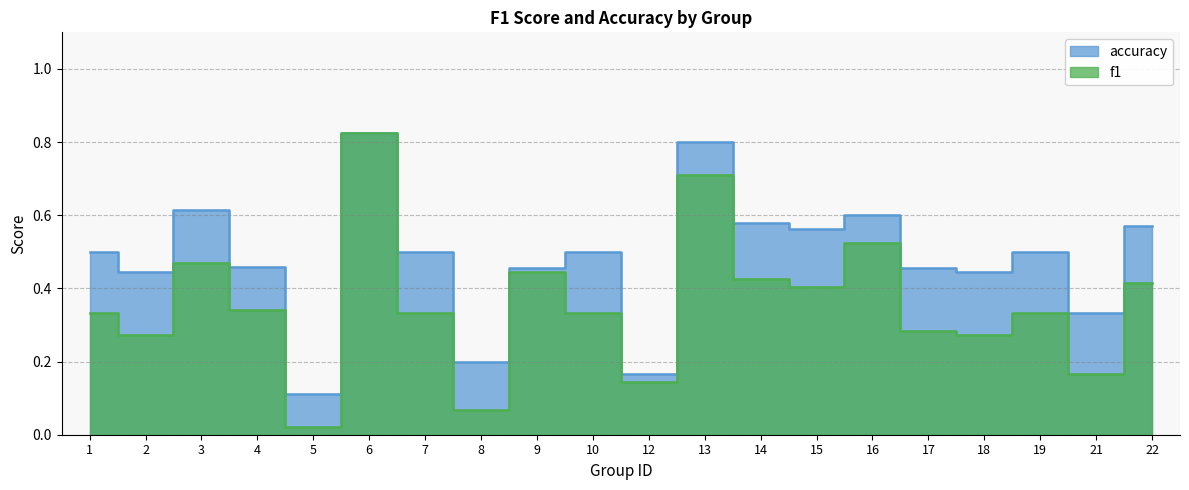

What is the difference between the accuracy values at 5 and 21?

0.2